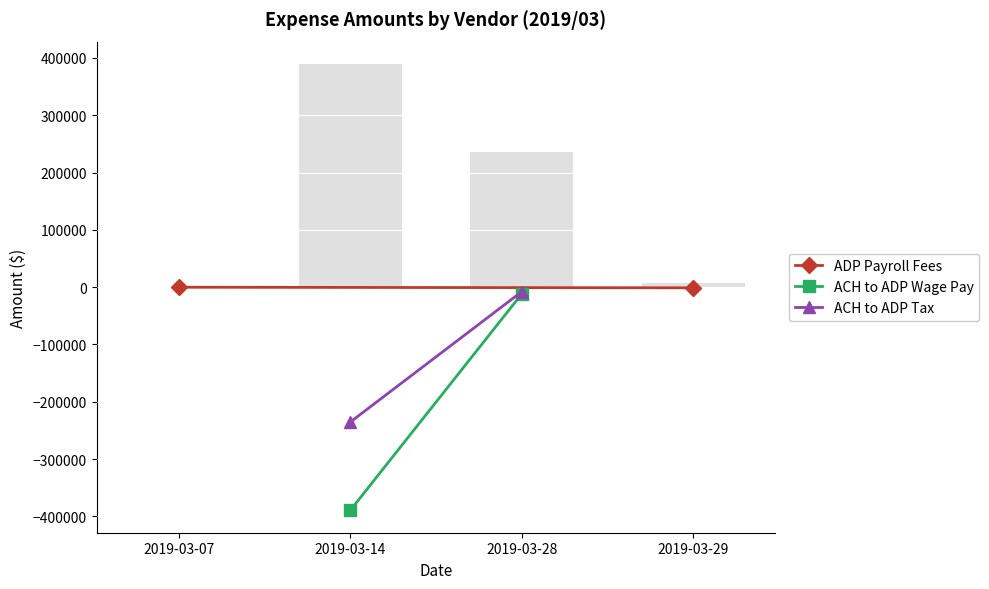

What is the highest value of the ACH to ADP Wage Pay series?

-11818.6